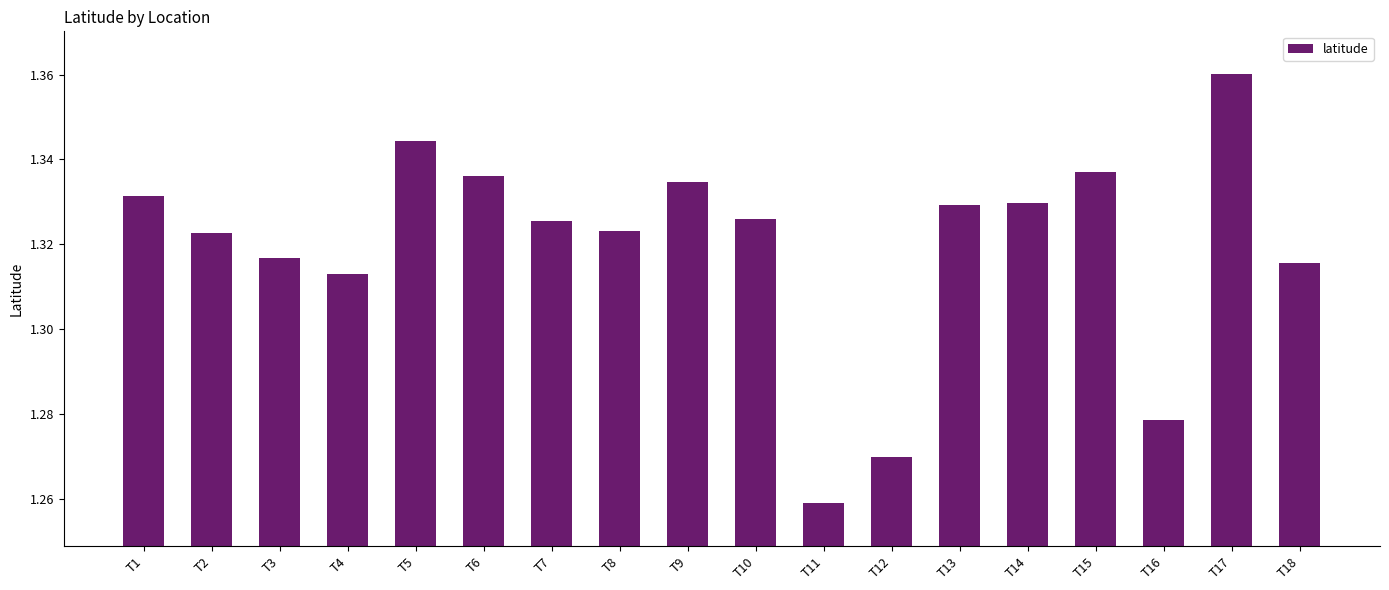

Between T12 and T5, which is larger?

T5